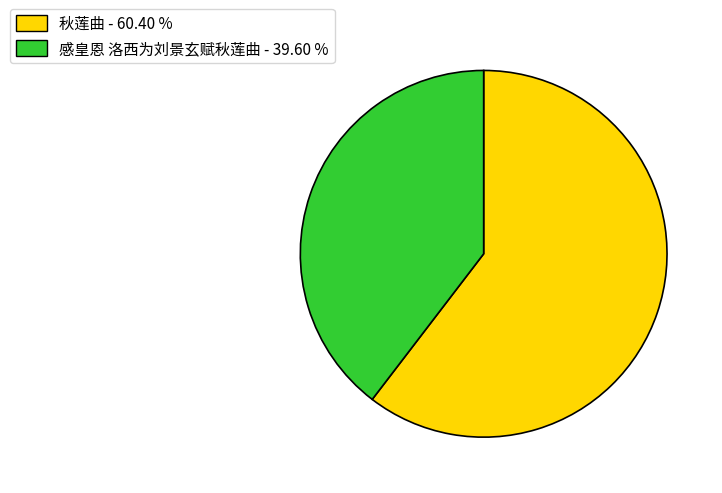

Rank the categories by value from lowest to highest.

感皇恩 洛西为刘景玄赋秋莲曲, 秋莲曲